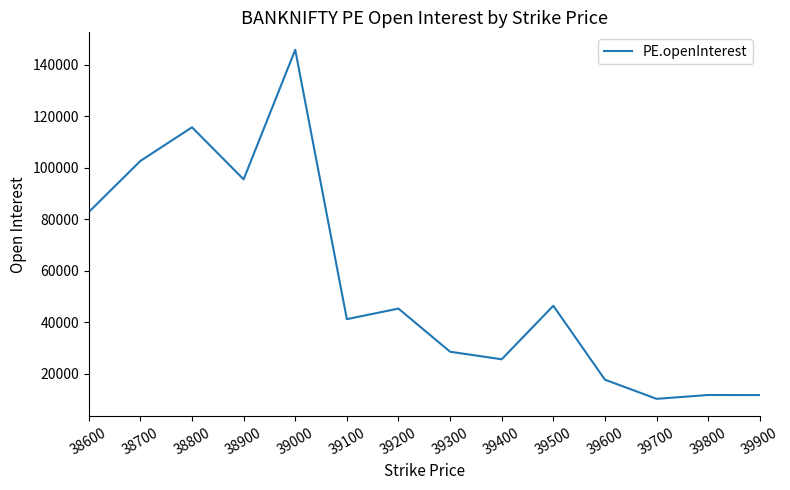

What value does the data have at 38900?

95525